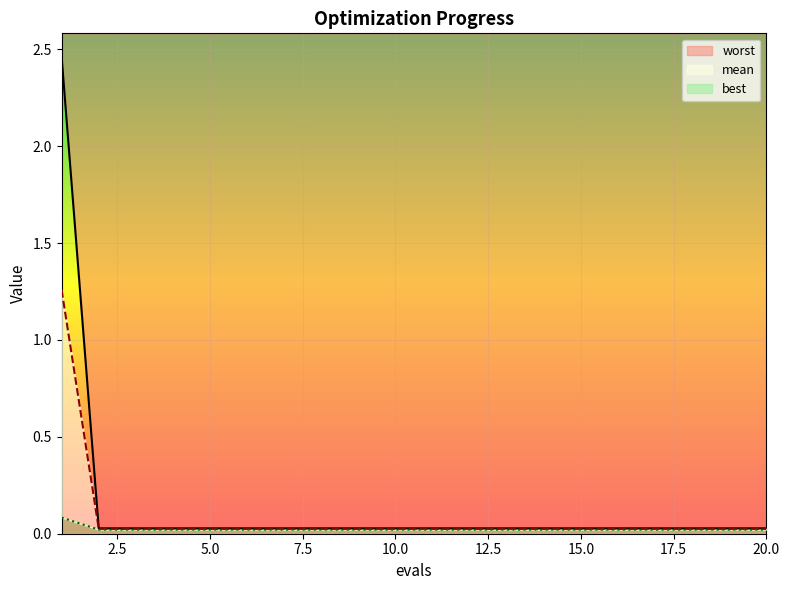

The mean series shows 0.0 at 14. True or false?

True